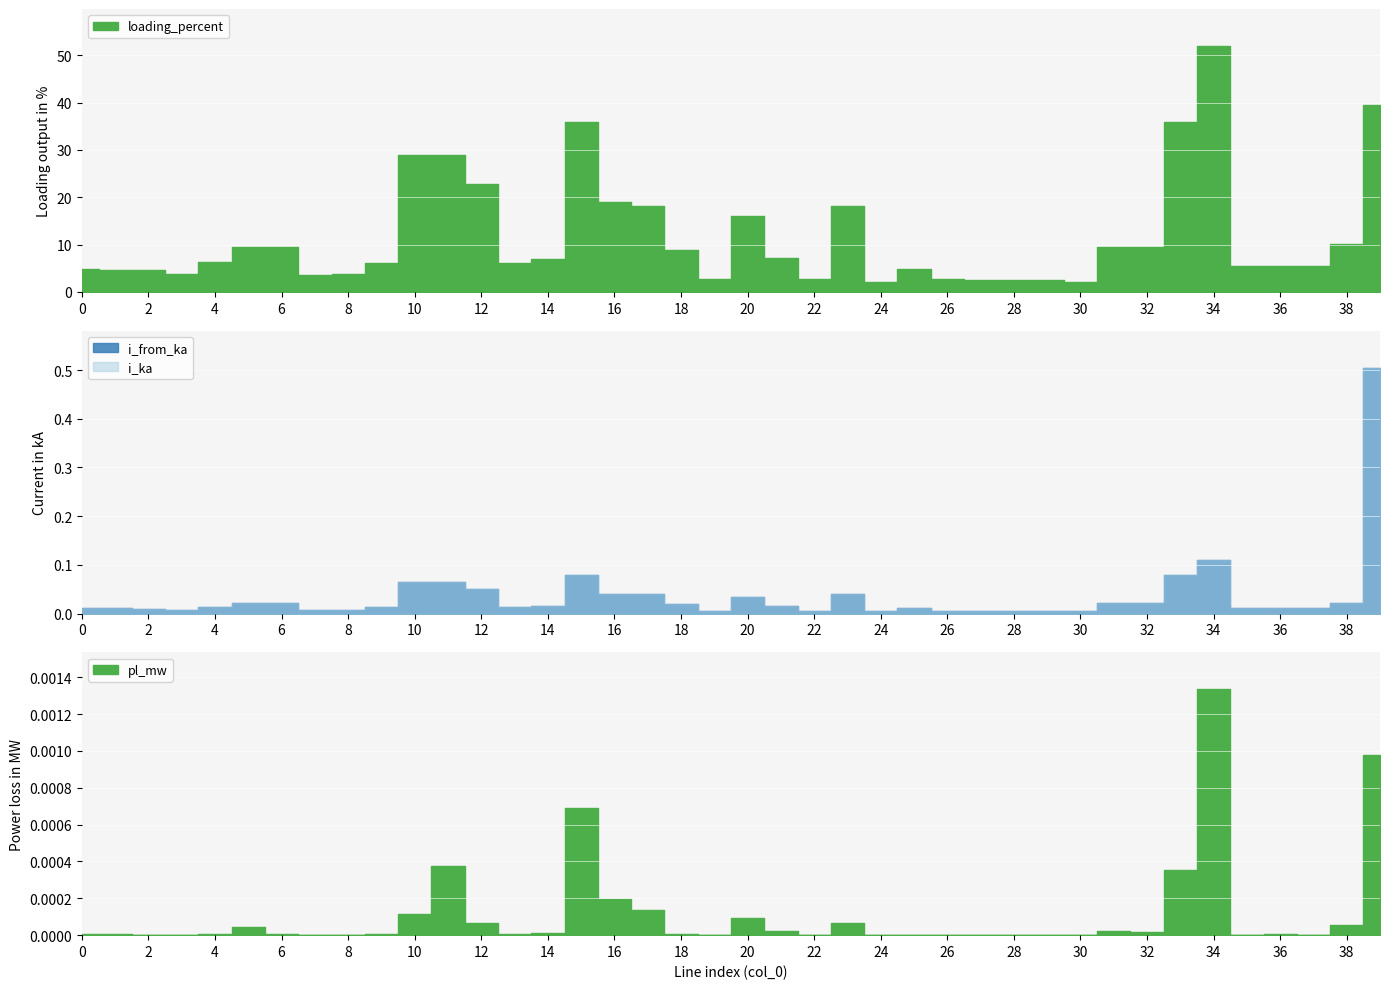

What is the maximum value shown in the chart?

52.0